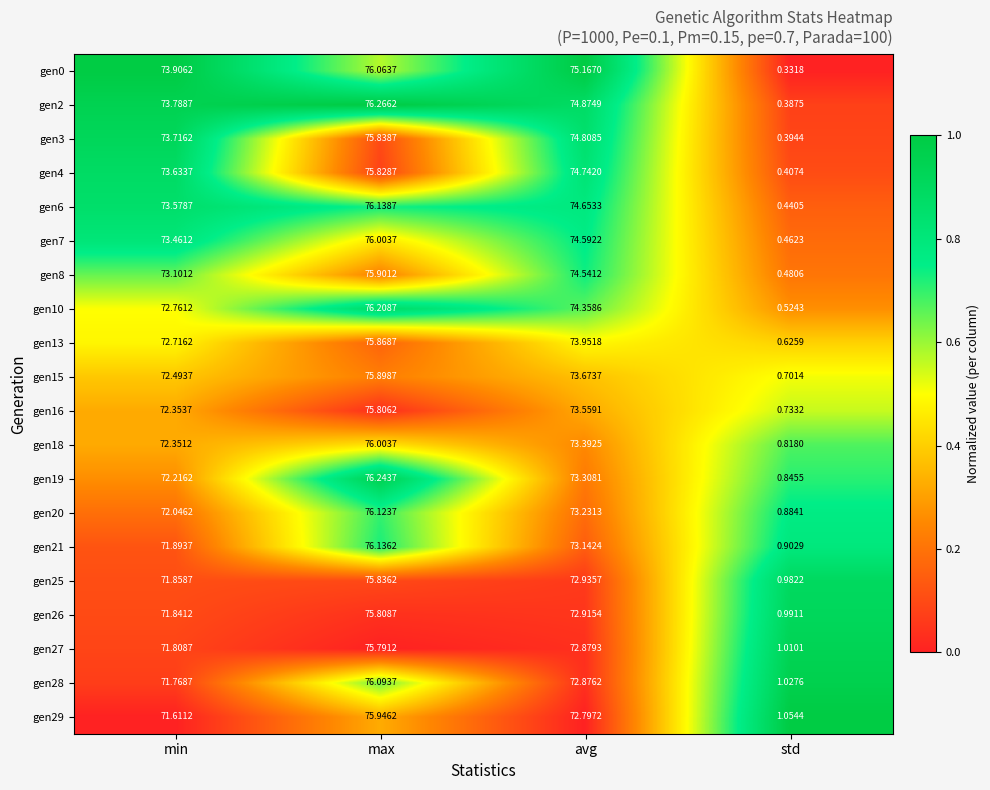

Is the value of gen19 at min greater than the value of gen16 at max?

No